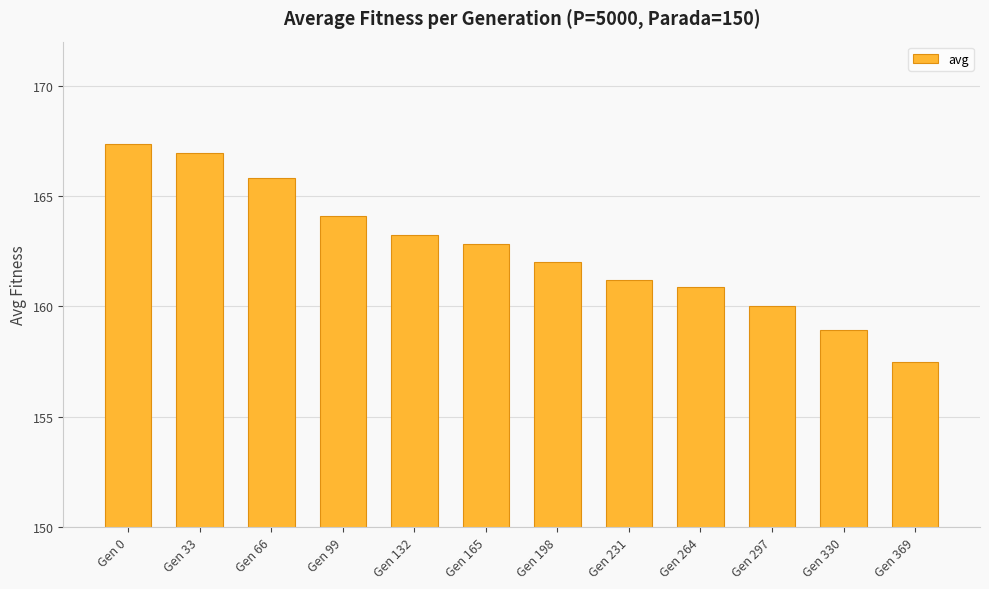

What is the sum of the values at Gen 330 and Gen 198?

320.9